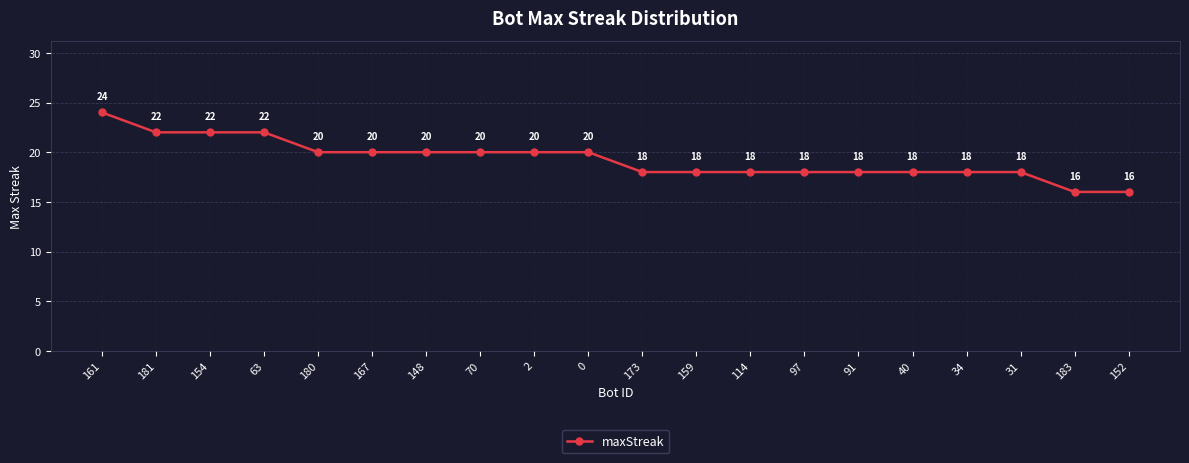

At which label does the data first exceed 20?

161